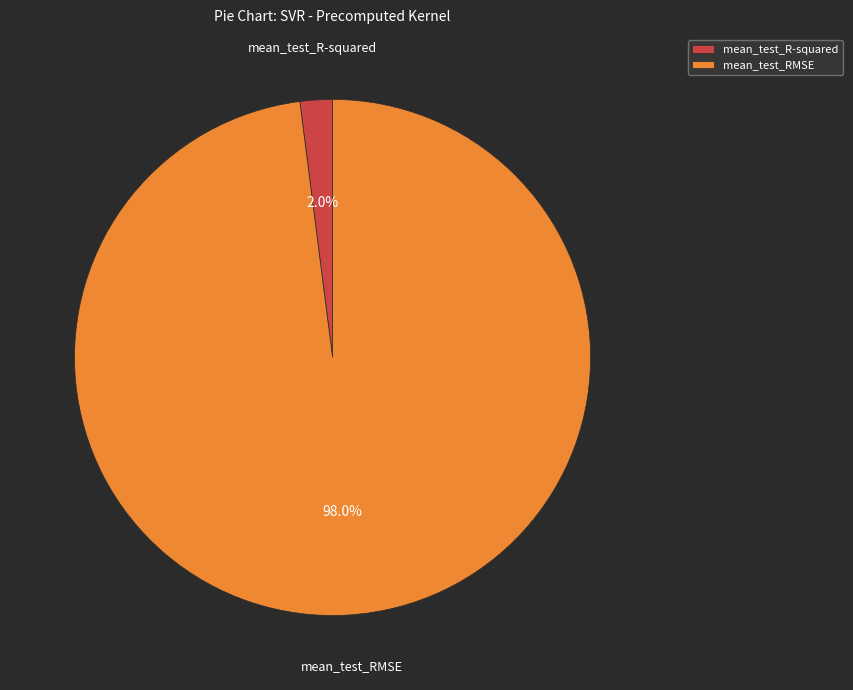

How many segments does this pie chart have?

2